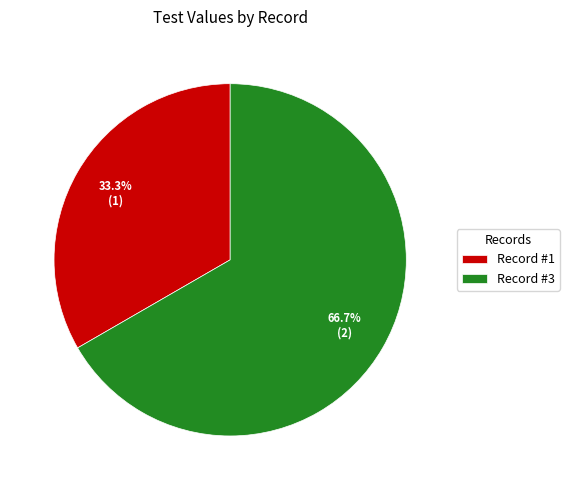

Does Record #3 represent more than half of the total?

Yes